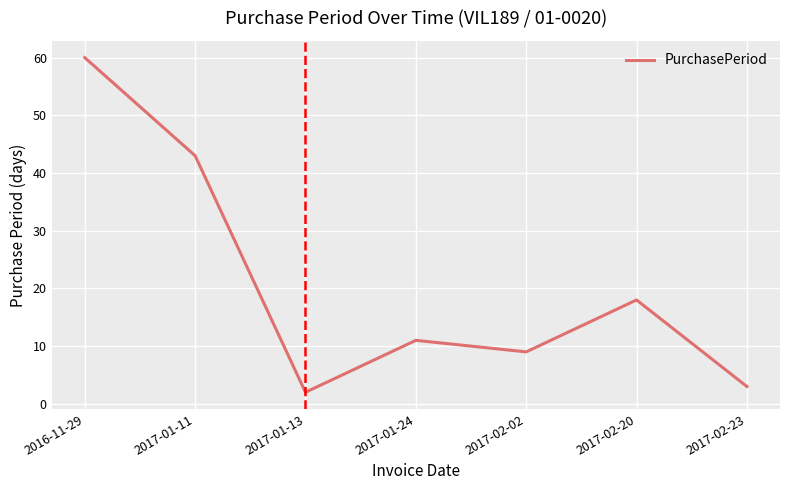

The chart shows a value of 18 at 2017-02-20. True or false?

True